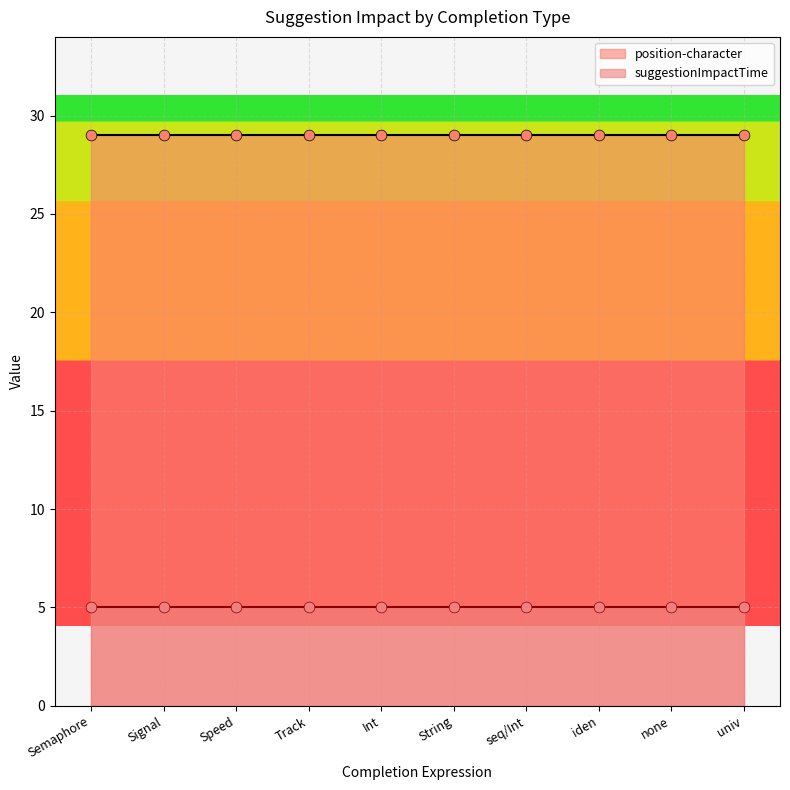

What is the total value across all series at Speed?

34.0